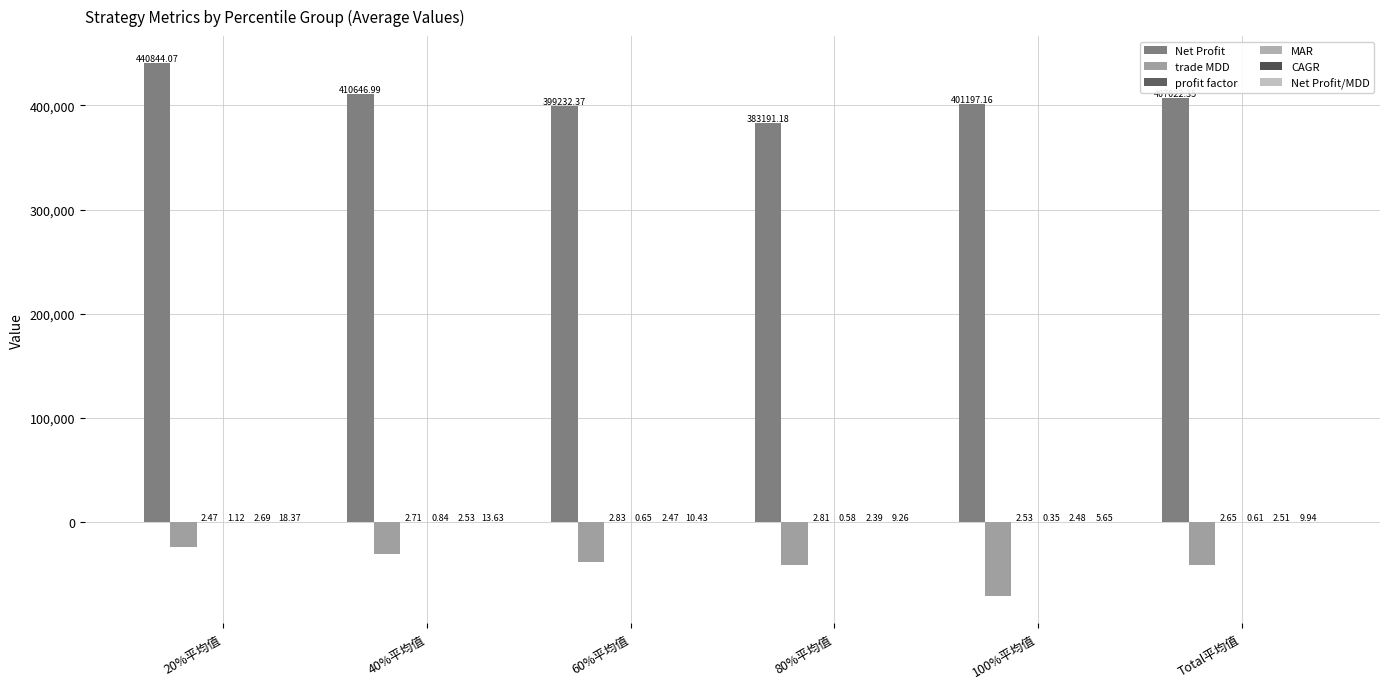

Which series has the largest total across all categories?

Net Profit